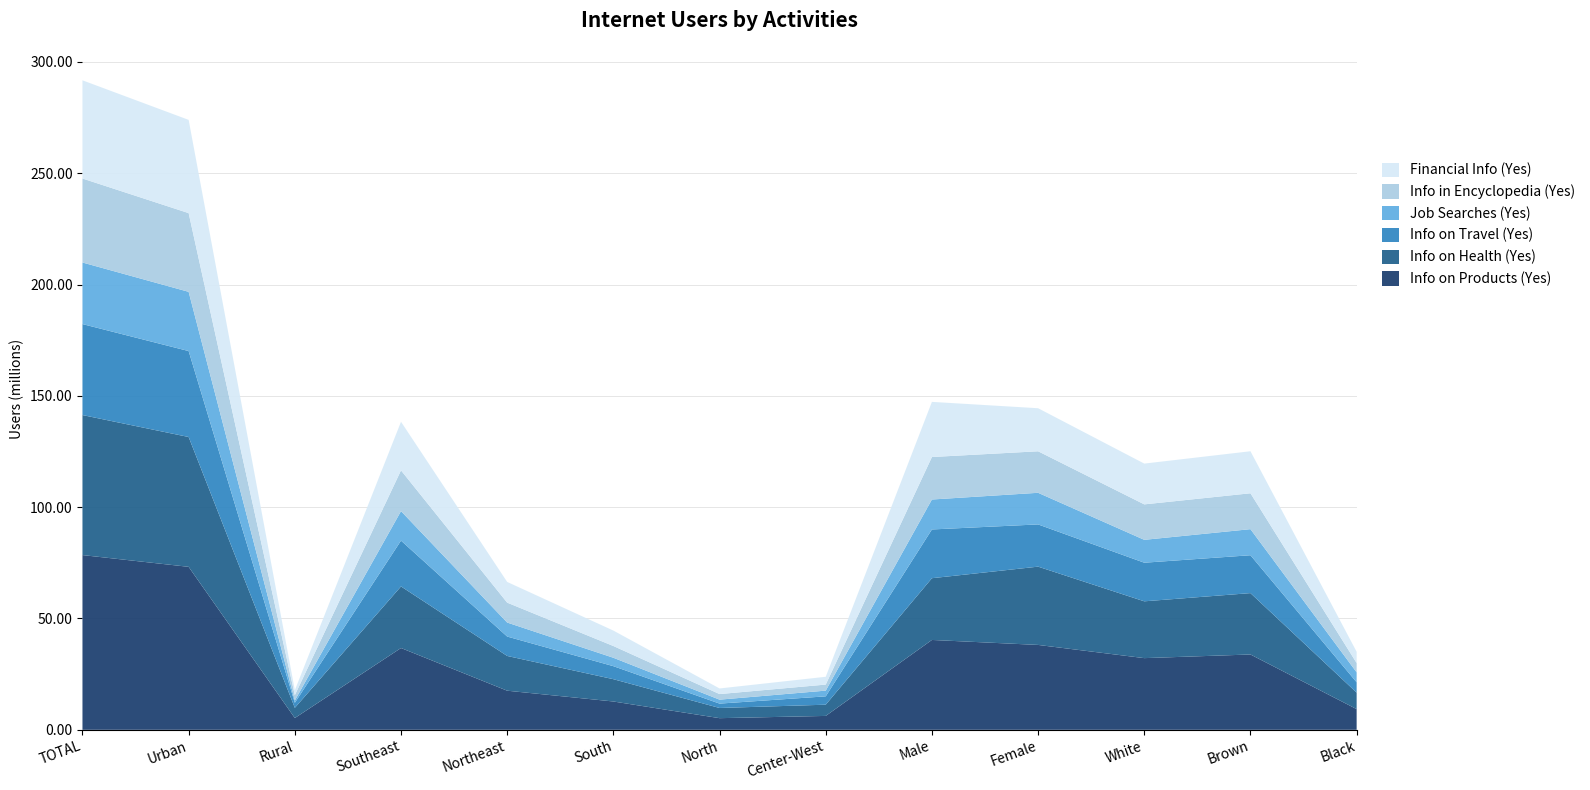

Reading left to right, list all the values displayed in this chart.

Info on Products (Yes): TOTAL=78491418	Urban=73205847	Rural=5285571	Southeast=36738367	Northeast=17566440	South=12718567	North=5228721	Center-West=6239323	Male=40362858	Female=38128560	White=32197890	Brown=33834967	Black=9296847
Info on Health (Yes): TOTAL=62895675	Urban=58319193	Rural=4576482	Southeast=27659996	Northeast=15604845	South=10016049	North=4574418	Center-West=5040366	Male=27734578	Female=35161097	White=25518260	Brown=27570224	Black=7402050
Info on Travel (Yes): TOTAL=40870203	Urban=38607975	Rural=2262228	Southeast=20589098	Northeast=8716101	South=5850877	North=1965359	Center-West=3748767	Male=21898198	Female=18972005	White=17341716	Brown=17014558	Black=4639544
Job Searches (Yes): TOTAL=27657773	Urban=26605679	Rural=1052095	Southeast=13243884	Northeast=6290885	South=3775860	North=1776083	Center-West=2571061	Male=13453847	Female=14203926	White=10276093	Brown=11712329	Black=4469809
Info in Encyclopedia (Yes): TOTAL=37730931	Urban=35356882	Rural=2374049	Southeast=18300335	Northeast=8936810	South=5277488	North=2504592	Center-West=2711705	Male=19084398	Female=18646533	White=15928118	Brown=16119355	Black=4178374
Financial Info (Yes): TOTAL=44111722	Urban=41886333	Rural=2225388	Southeast=21841293	Northeast=9306046	South=6934595	North=2523434	Center-West=3506354	Male=24771440	Female=19340282	White=18320429	Brown=18876052	Black=5062711